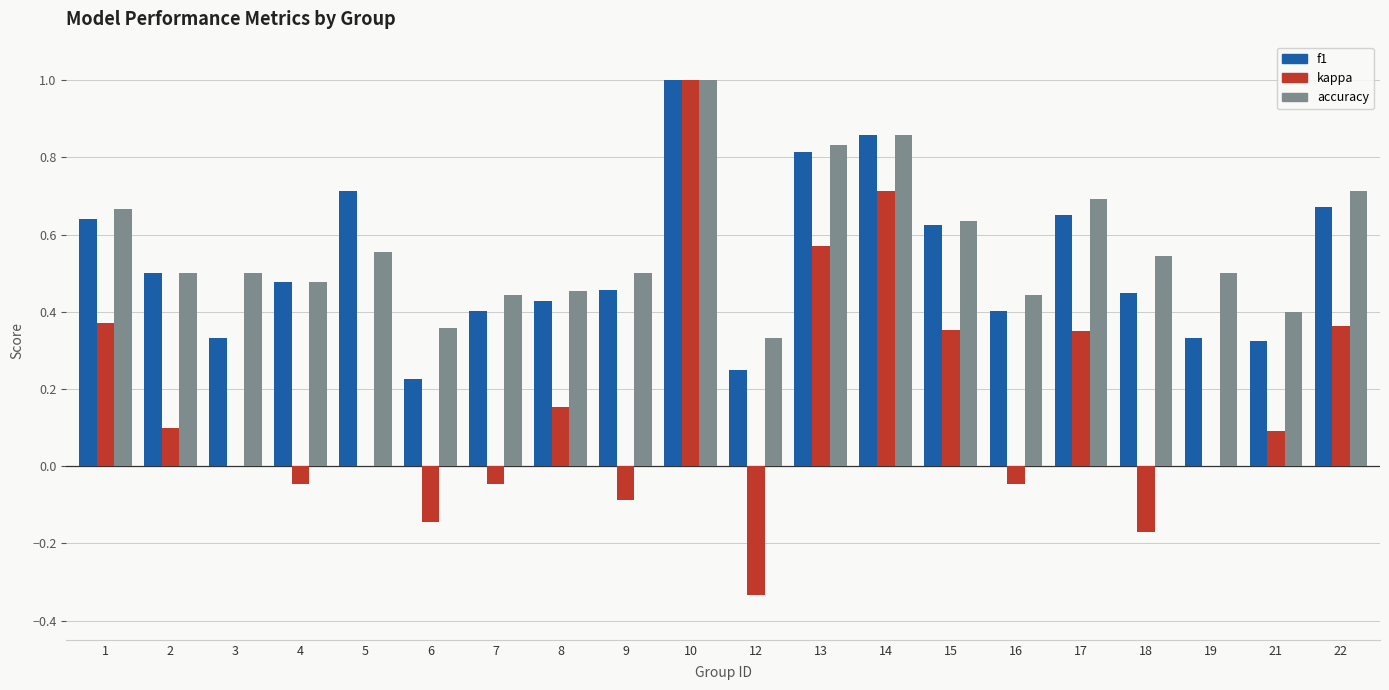

At which label does f1 reach its peak?

10